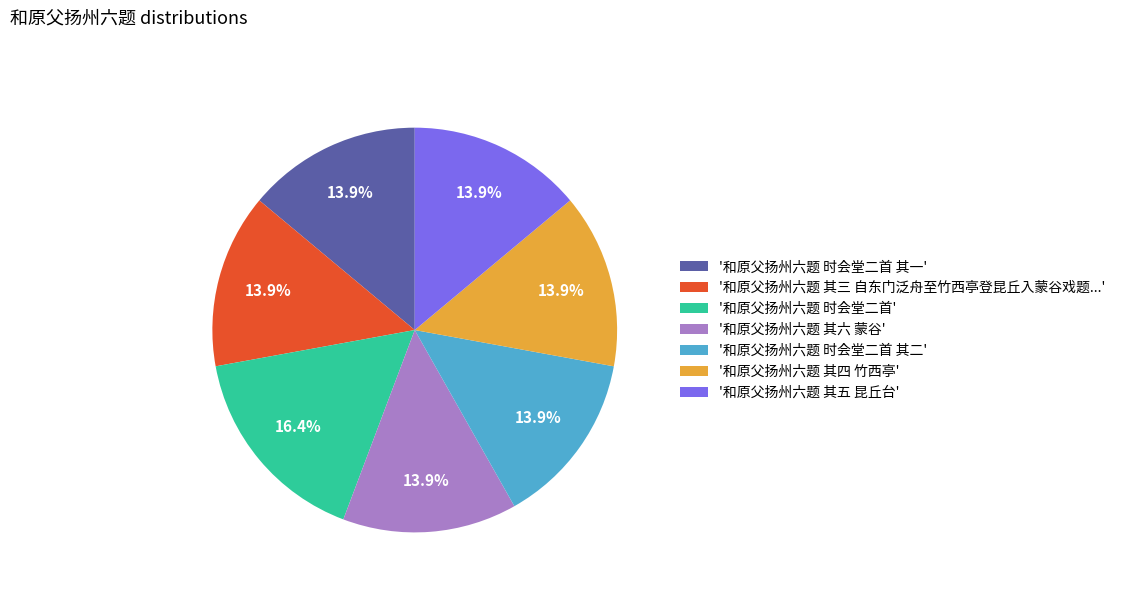

What is the total percentage of '和原父扬州六题 其三 自东门泛舟至竹西亭登昆丘入蒙谷戏题...' and '和原父扬州六题 其五 昆丘台'?

27.9%